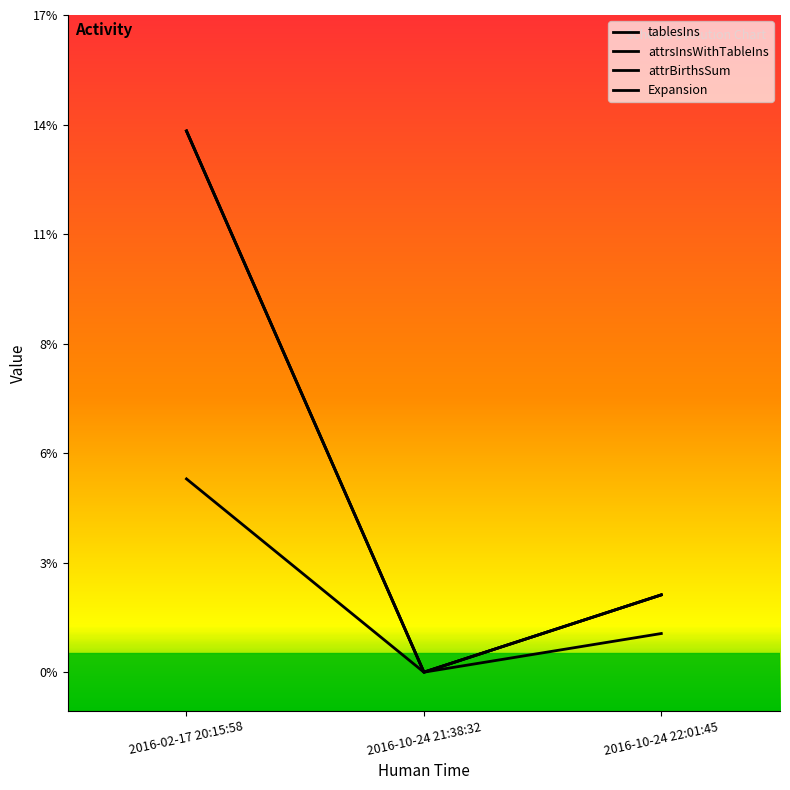

What is the maximum value for attrsInsWithTableIns?

14